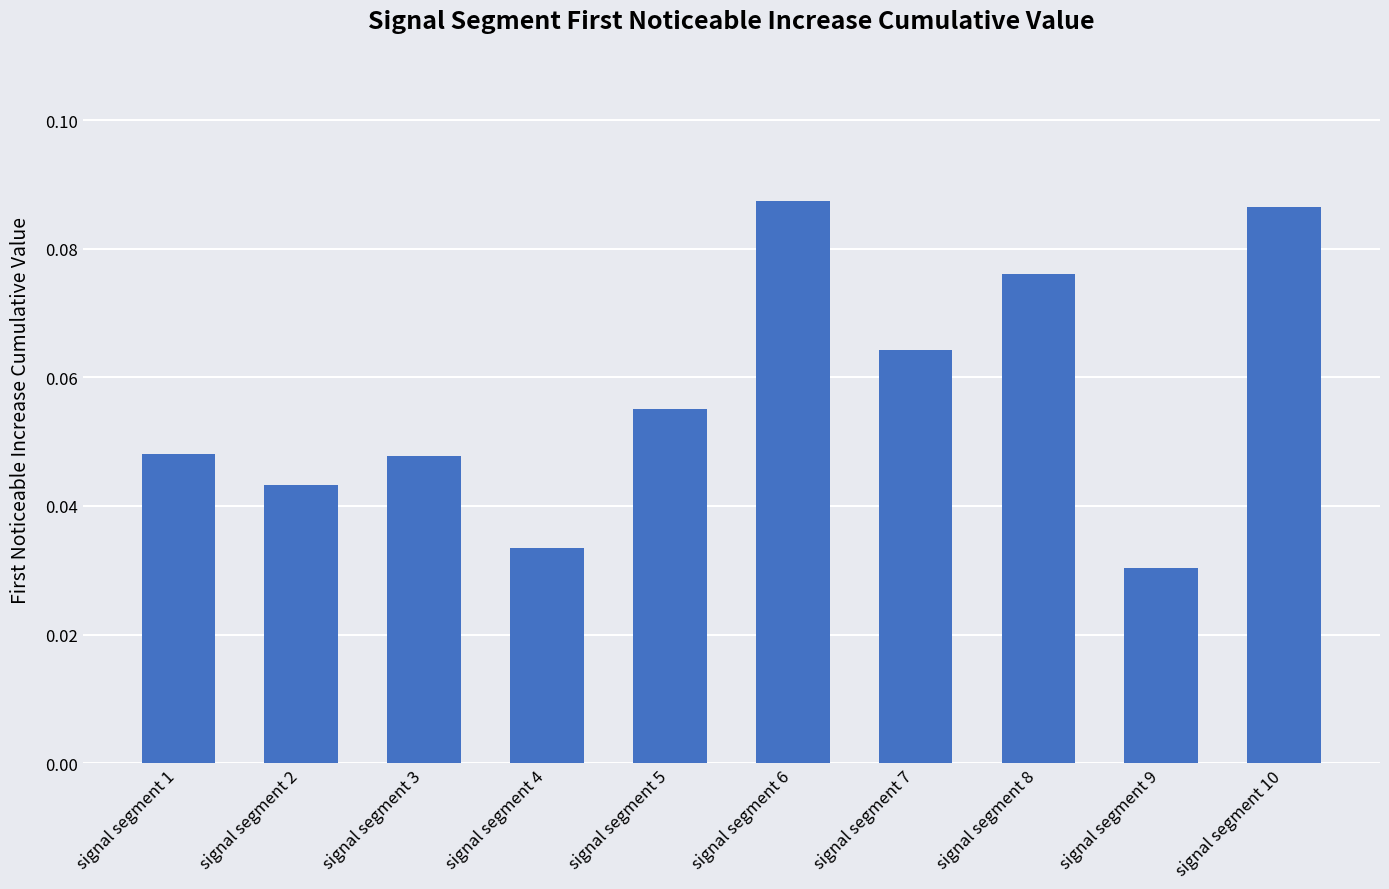

Which label corresponds to the smallest value in the chart?

signal segment 9